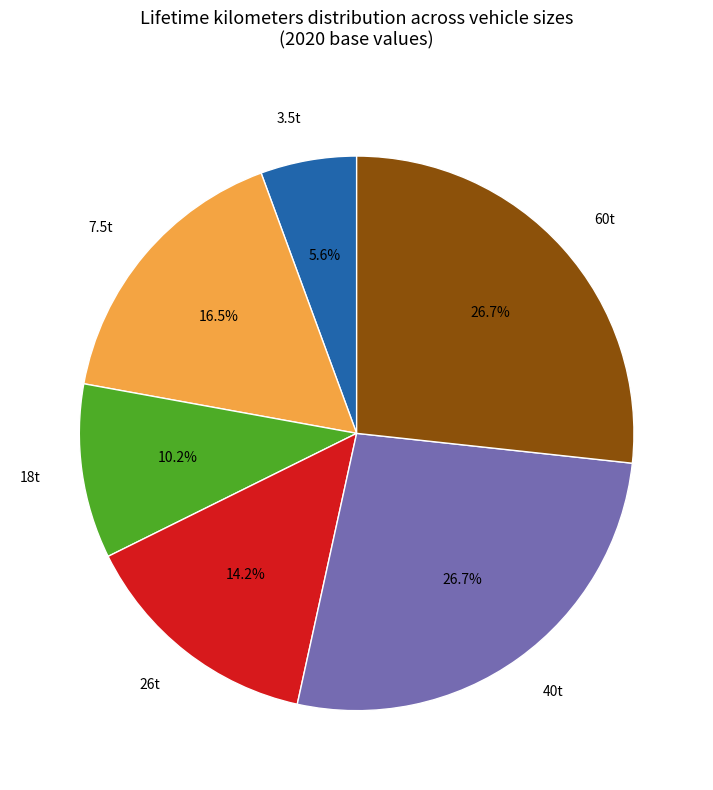

Combined, do 7.5t and 18t account for over 50%?

No